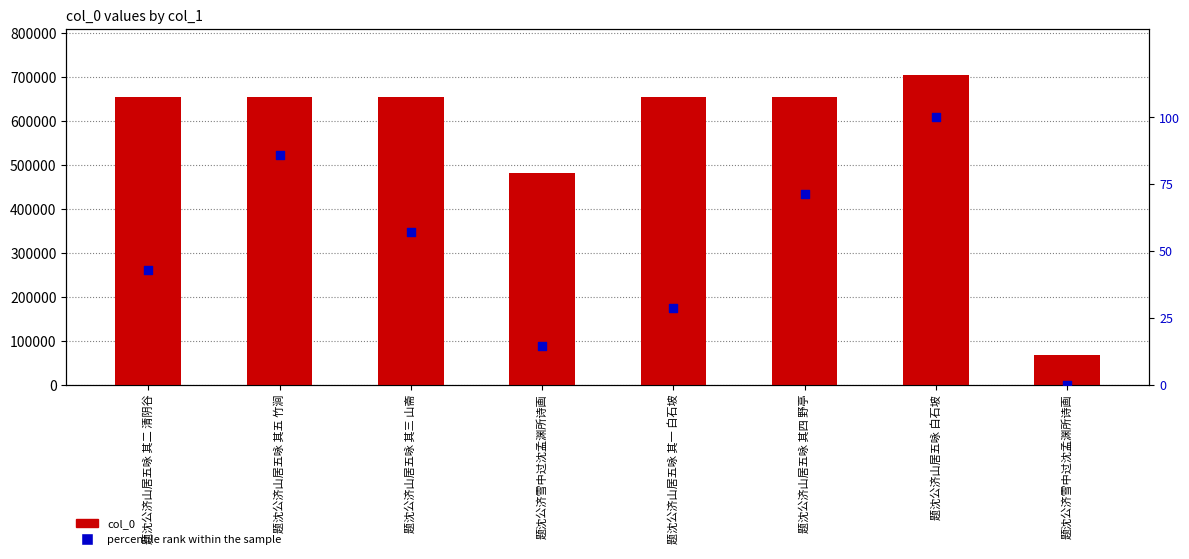

Which series reaches the minimum Y coordinate?

percentile rank within the sample